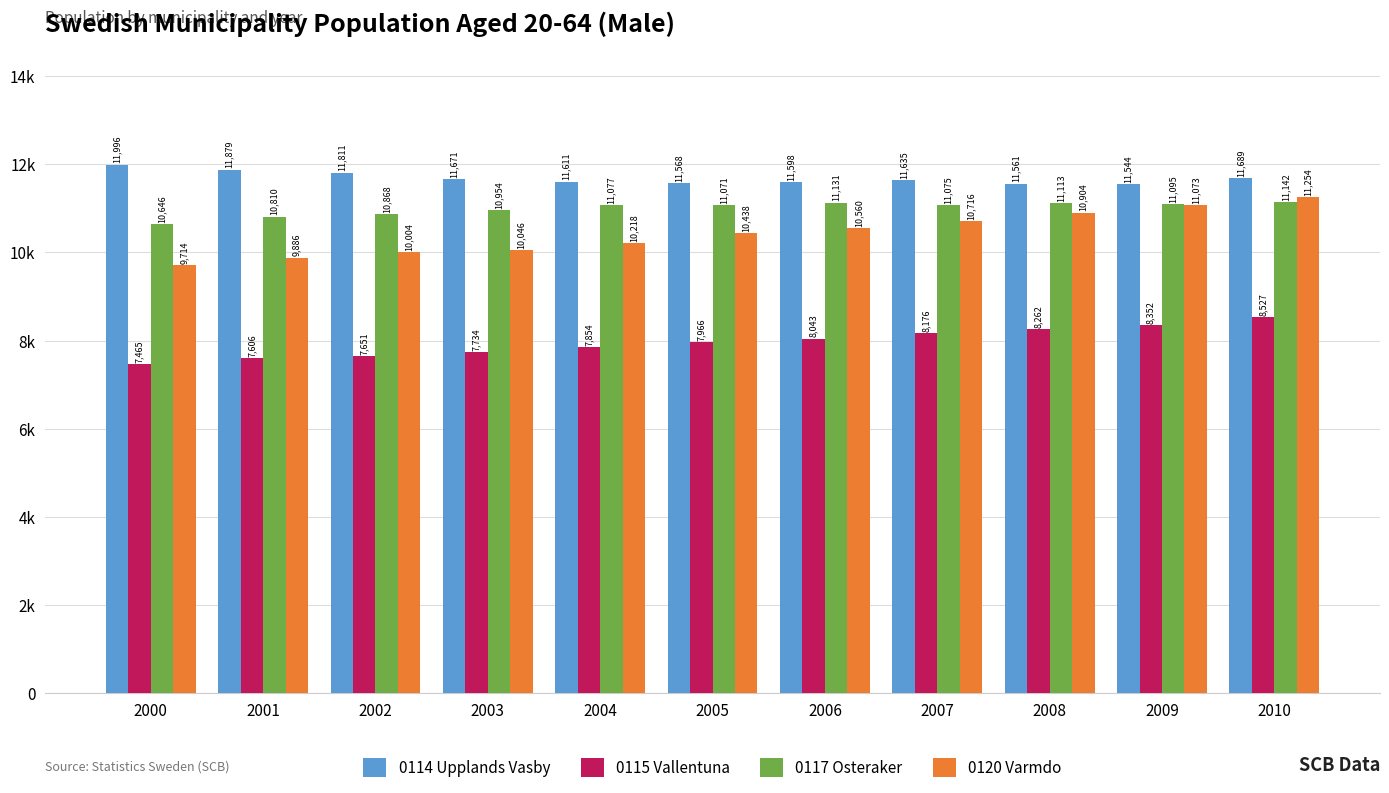

Rank the categories by 0115 Vallentuna value from lowest to highest.

2000, 2001, 2002, 2003, 2004, 2005, 2006, 2007, 2008, 2009, 2010